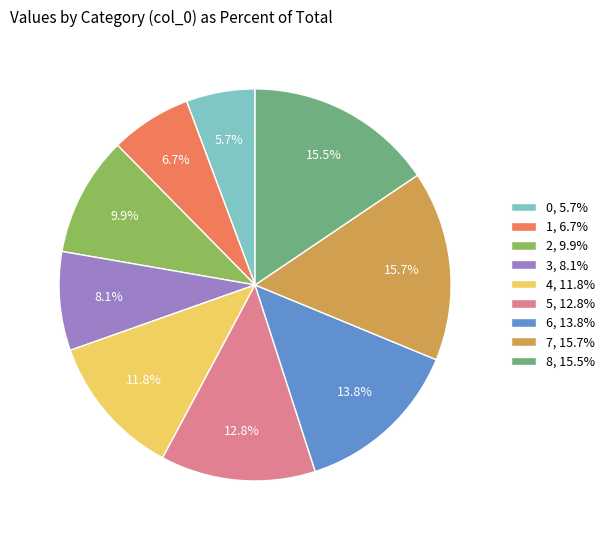

Do 0, 5.7% and 4, 11.8% together represent more than half of the pie?

No